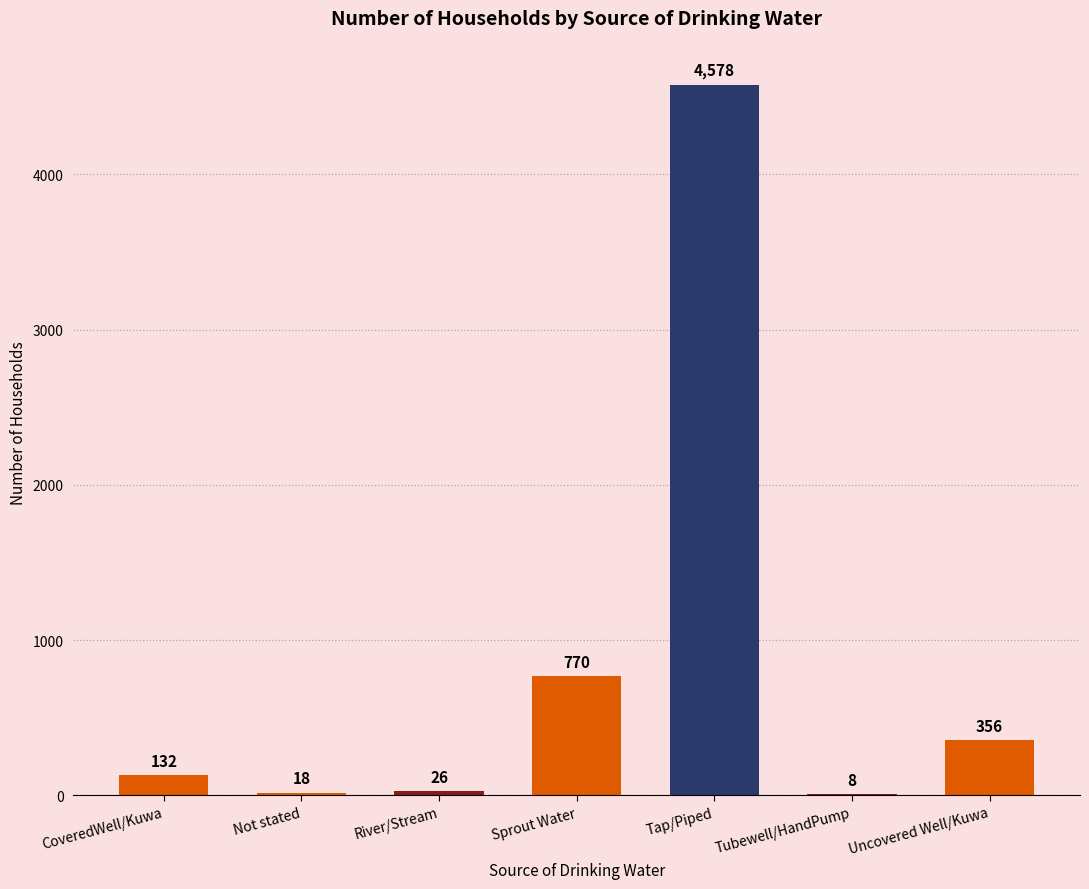

How many distinct data groups are displayed?

1